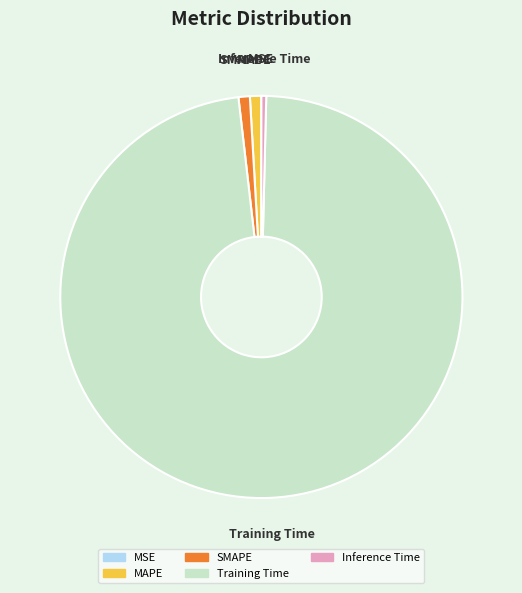

Between Inference Time and MAPE, which is larger?

MAPE